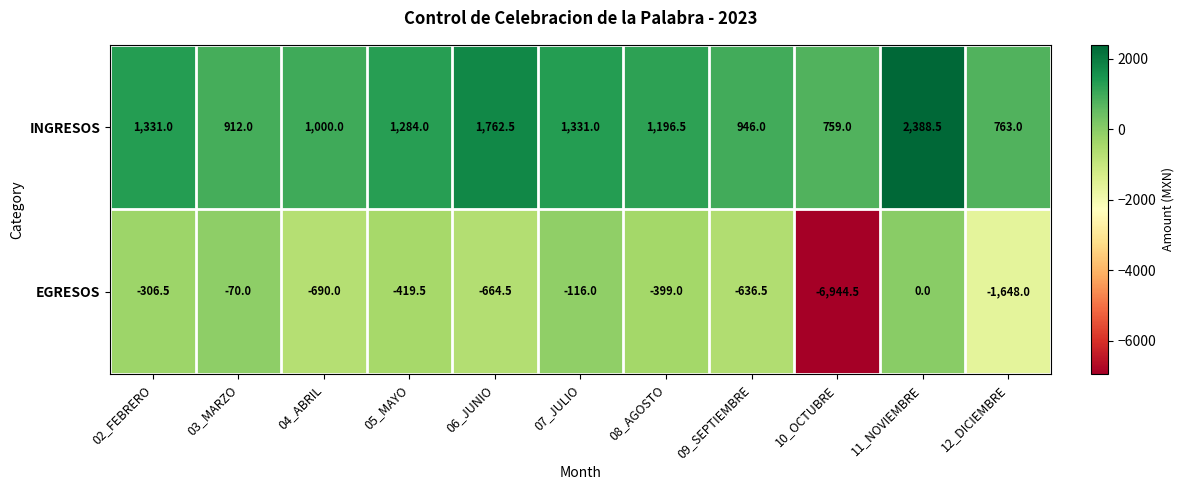

Rank the categories by EGRESOS value from highest to lowest.

11_NOVIEMBRE, 03_MARZO, 07_JULIO, 02_FEBRERO, 08_AGOSTO, 05_MAYO, 09_SEPTIEMBRE, 06_JUNIO, 04_ABRIL, 12_DICIEMBRE, 10_OCTUBRE